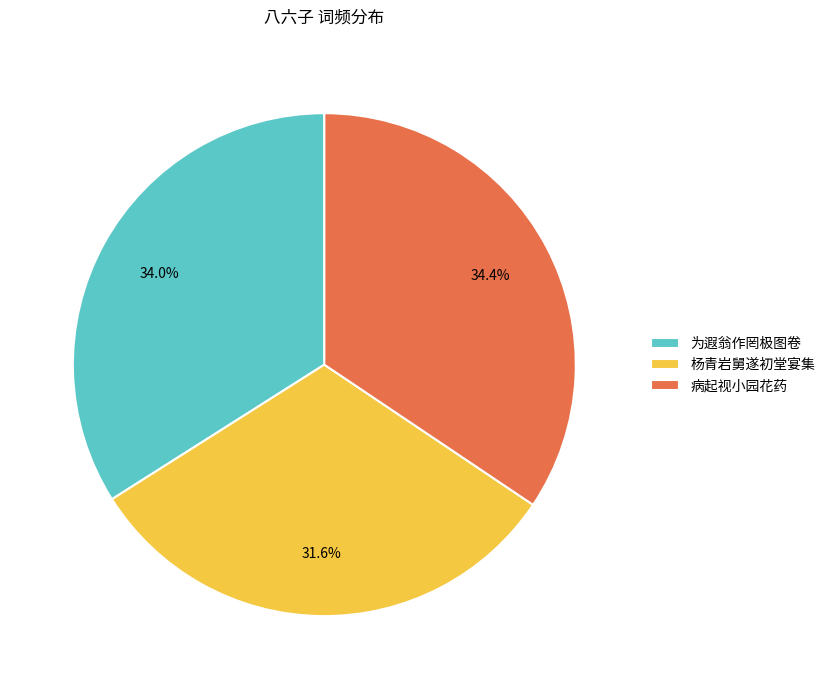

What is the smallest slice in the pie chart?

杨青岩舅遂初堂宴集